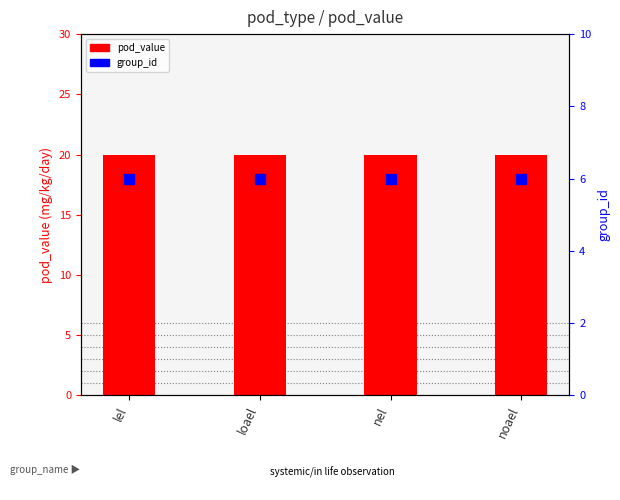

What are all the series names shown in the legend?

pod_value, group_id